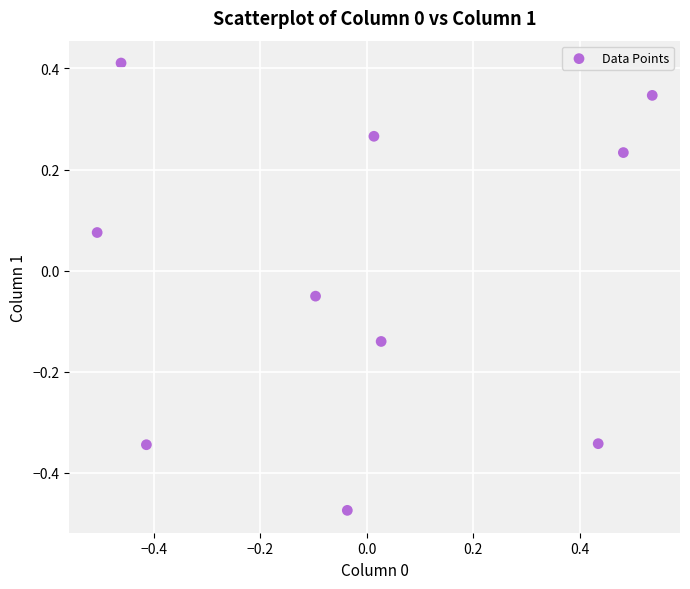

What is the range of Y values (max minus min)?

0.9